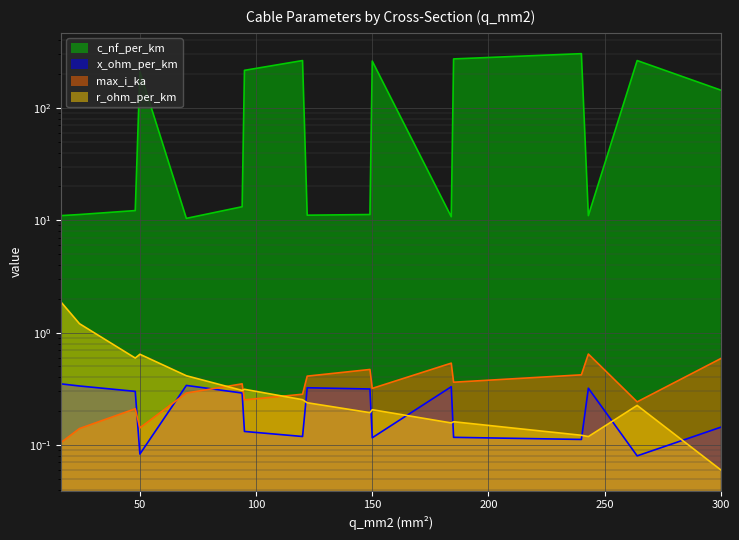

Reading right to left, list all the values displayed in this chart.

c_nf_per_km: 300=144.0	264=264.0	243=11.0	240=304.0	185=273.0	184=10.8	150=261.0	149=11.2	122=11.1	120=264.0	95=216.0	94=13.2	70=10.4	50=210.0	48=12.2	24=11.2	16=11.0
x_ohm_per_km: 300=0.1	264=0.1	243=0.3	240=0.1	185=0.1	184=0.3	150=0.1	149=0.3	122=0.3	120=0.1	95=0.1	94=0.3	70=0.3	50=0.1	48=0.3	24=0.3	16=0.3
max_i_ka: 300=0.6	264=0.2	243=0.6	240=0.4	185=0.4	184=0.5	150=0.3	149=0.5	122=0.4	120=0.3	95=0.3	94=0.3	70=0.3	50=0.1	48=0.2	24=0.1	16=0.1
r_ohm_per_km: 300=0.1	264=0.2	243=0.1	240=0.1	185=0.2	184=0.2	150=0.2	149=0.2	122=0.2	120=0.3	95=0.3	94=0.3	70=0.4	50=0.6	48=0.6	24=1.2	16=1.9